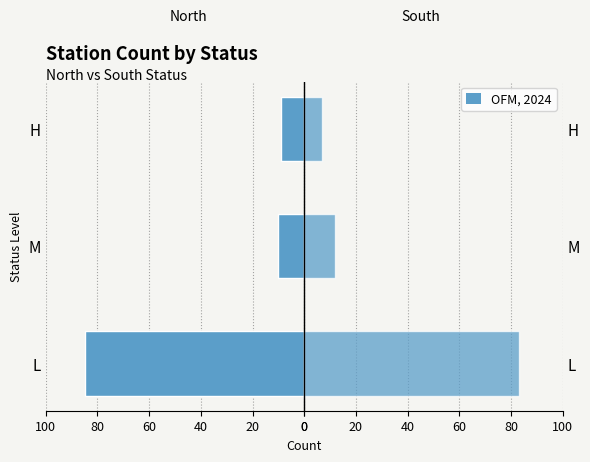

What is the value of the statusS (South) bar at the 3rd from the left?

7